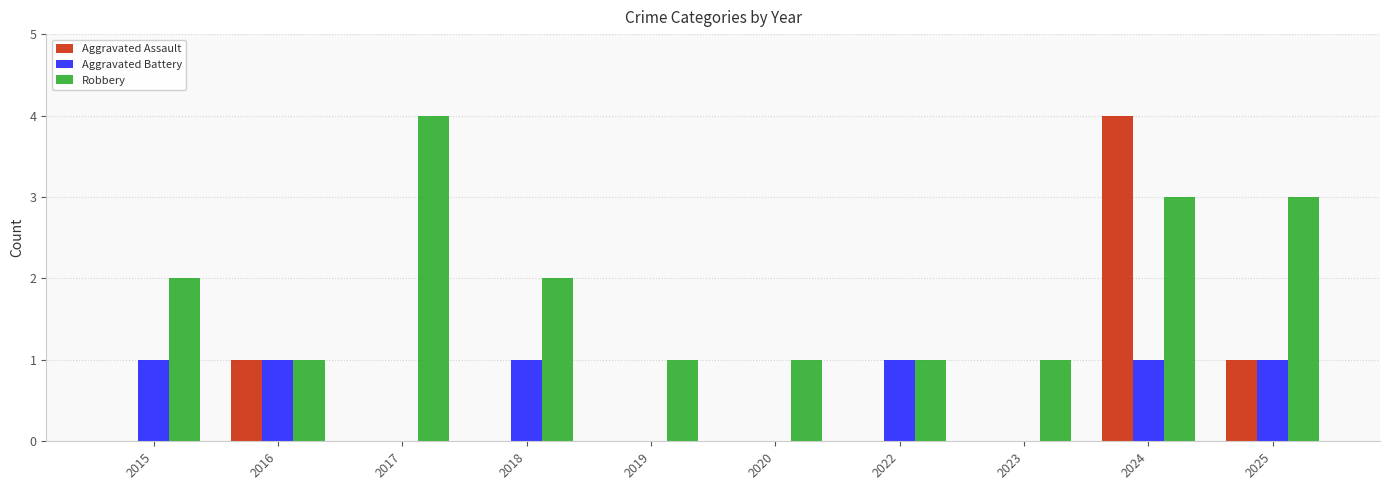

Which series has the largest range (max minus min)?

Aggravated Assault